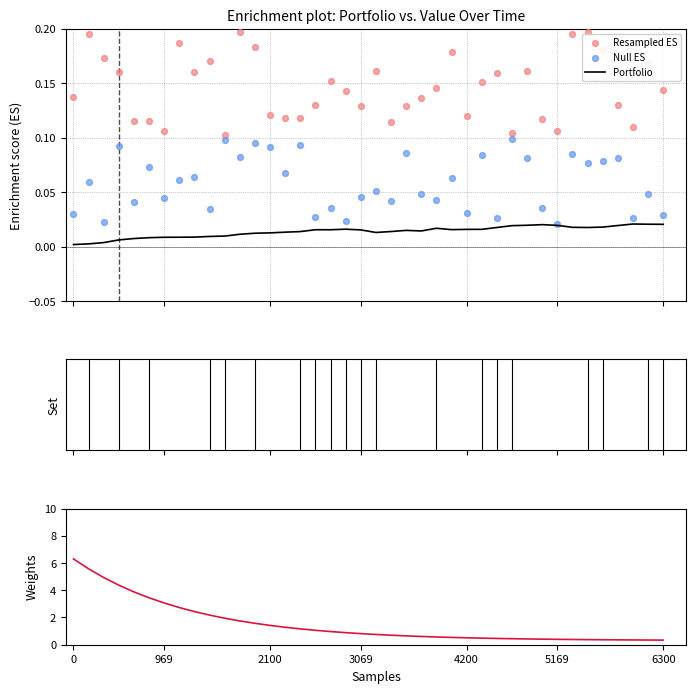

At how many categories does at least one series exceed 4?

4